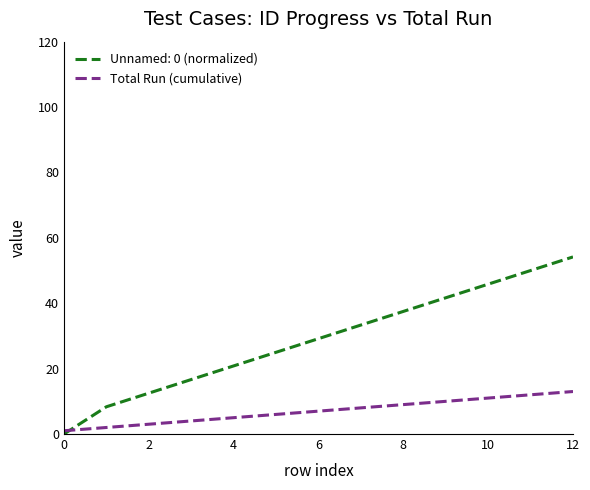

Rank the series by their average value, from highest to lowest.

Unnamed: 0 (normalized), Total Run (cumulative)